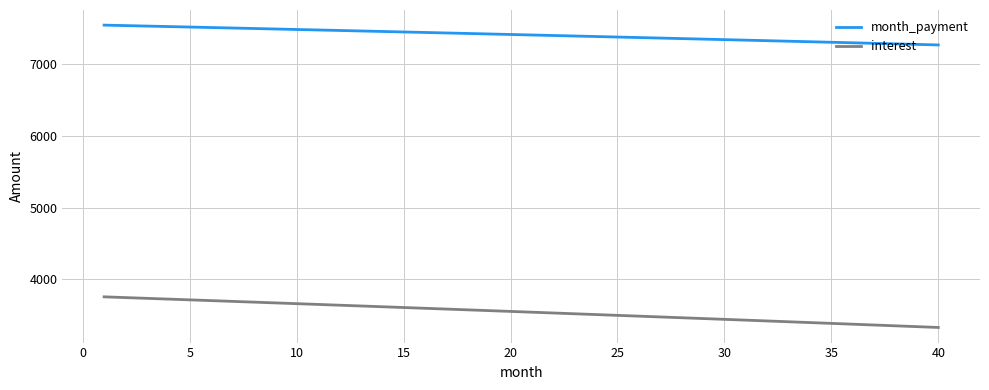

Rank the series by their average value, from highest to lowest.

month_payment, interest